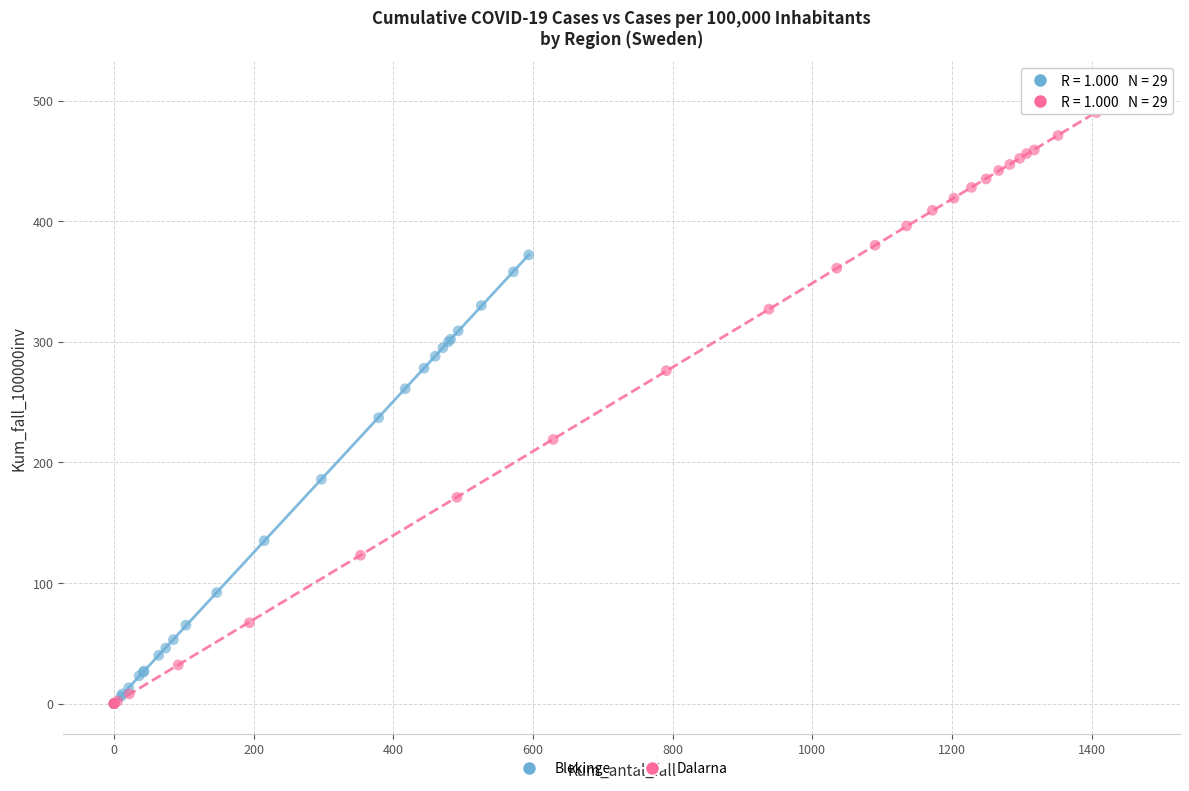

Which series reaches the maximum Y coordinate?

Dalarna